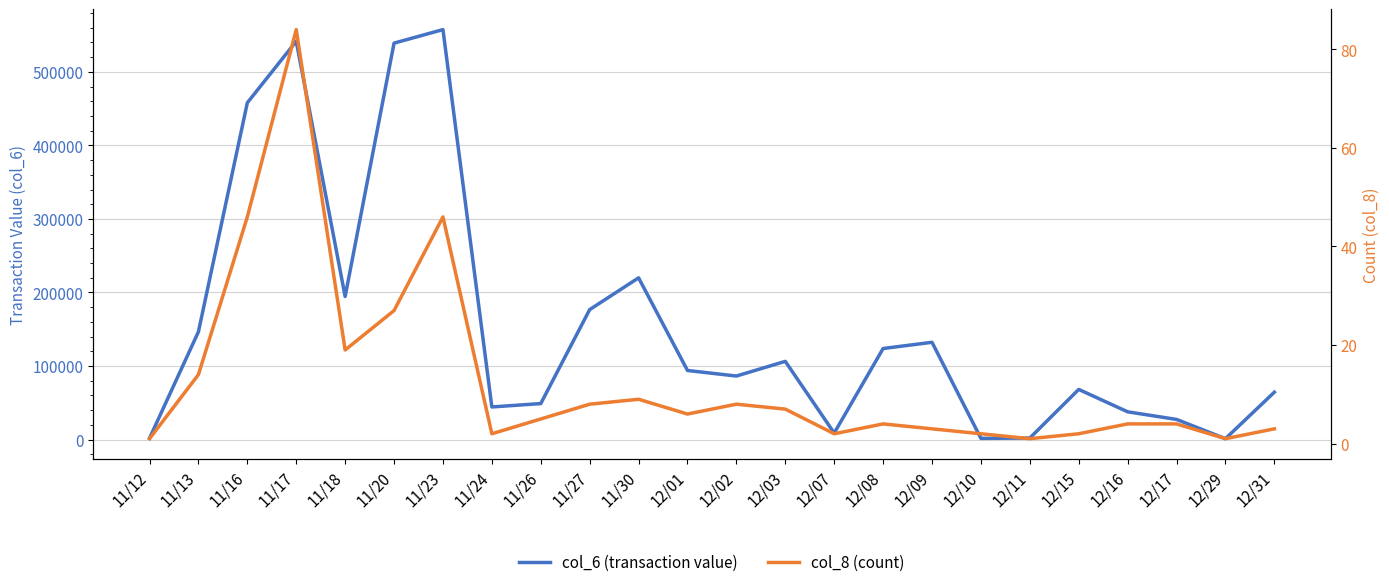

The value of col_6 (transaction value) at 11/26 is 84259. True or false?

False